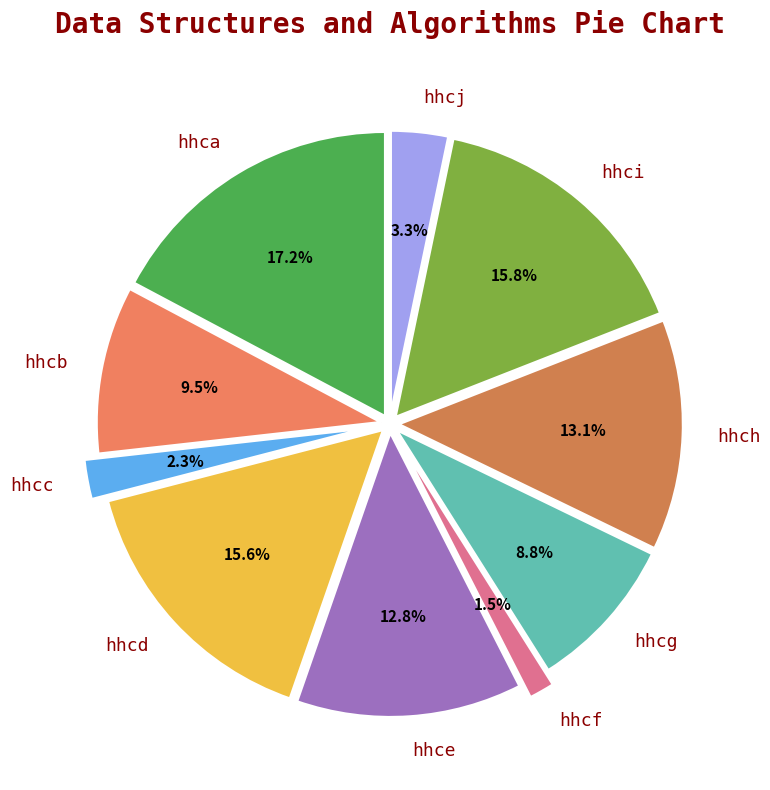

The hhcc slice represents 2% of the pie. True or false?

True